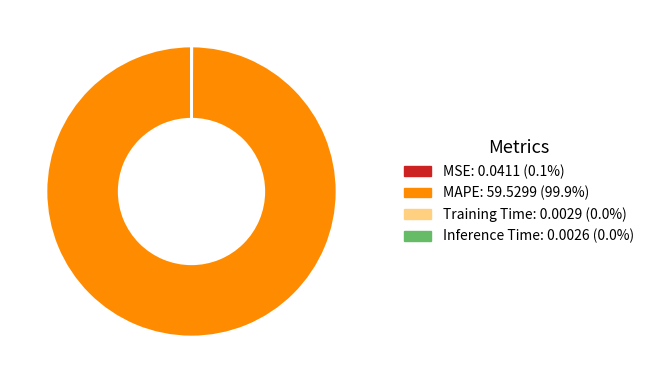

Is there any slice that represents more than half of the pie?

Yes